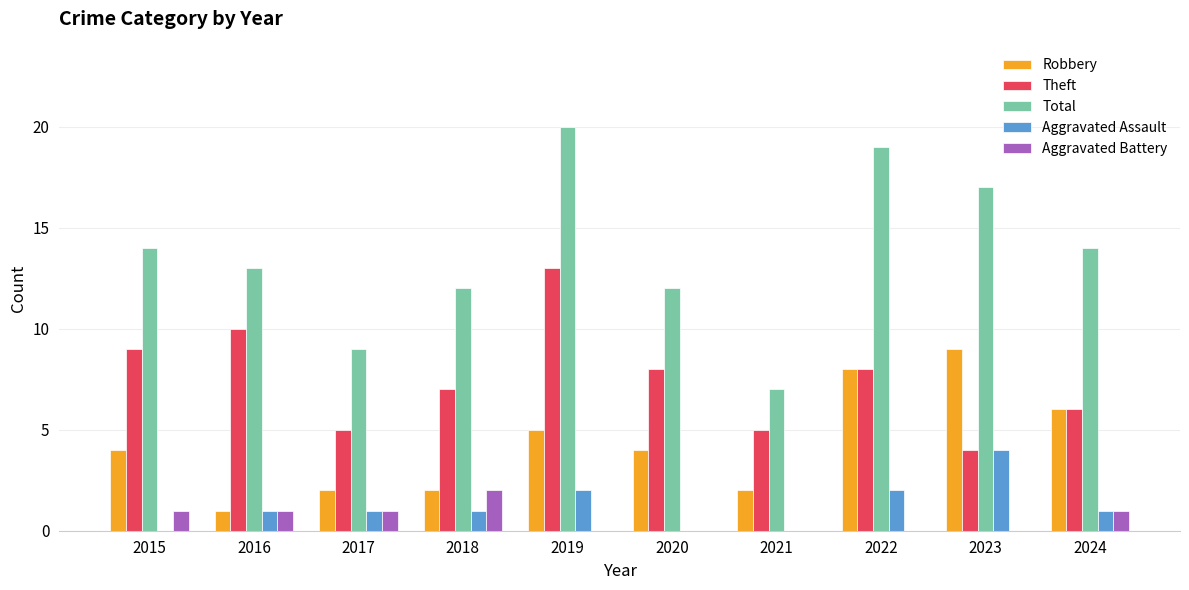

How many distinct data groups are displayed?

5